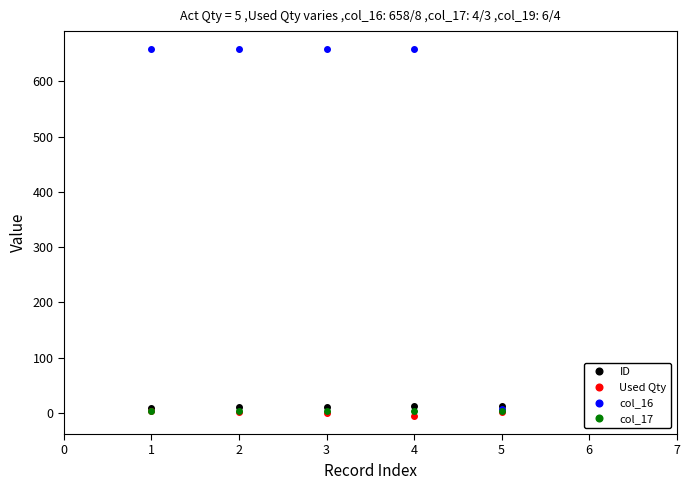

True or false: Used Qty and ID intersect in this chart.

False